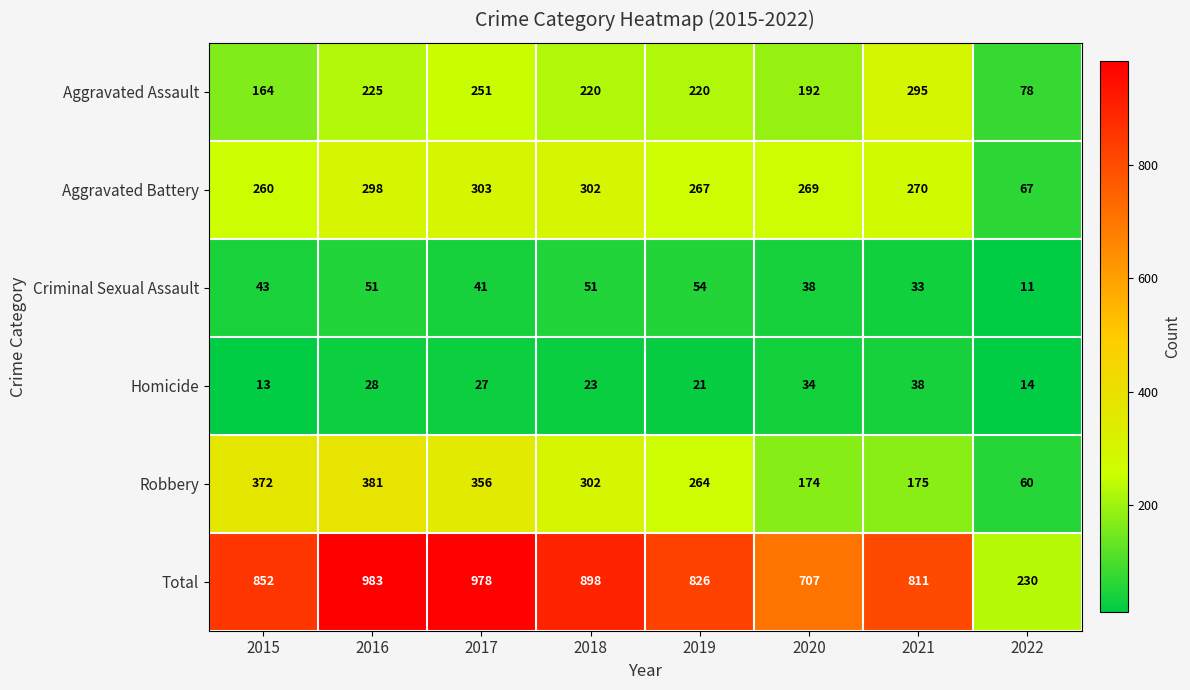

At which label does Aggravated Battery first exceed 270?

2016